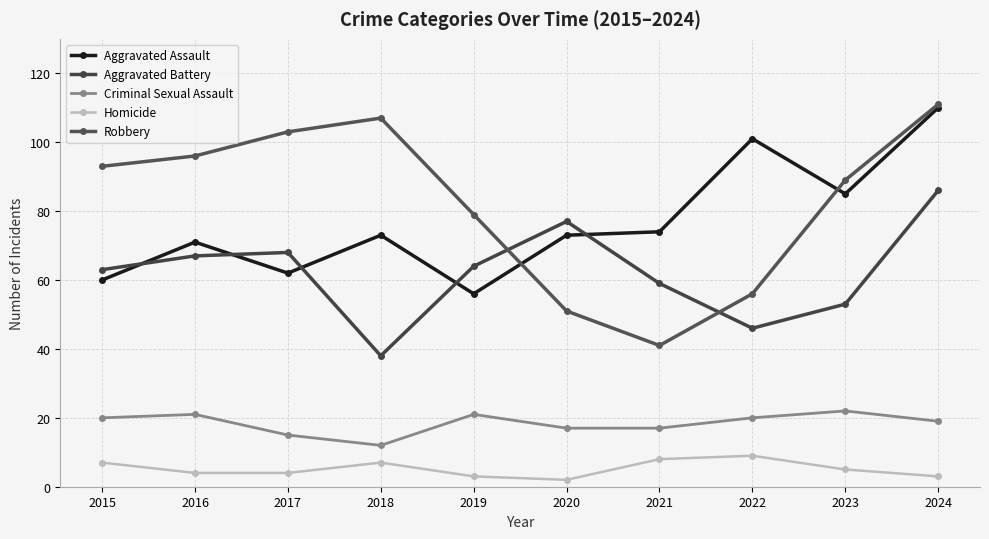

True or false: Criminal Sexual Assault and Aggravated Assault intersect in this chart.

False